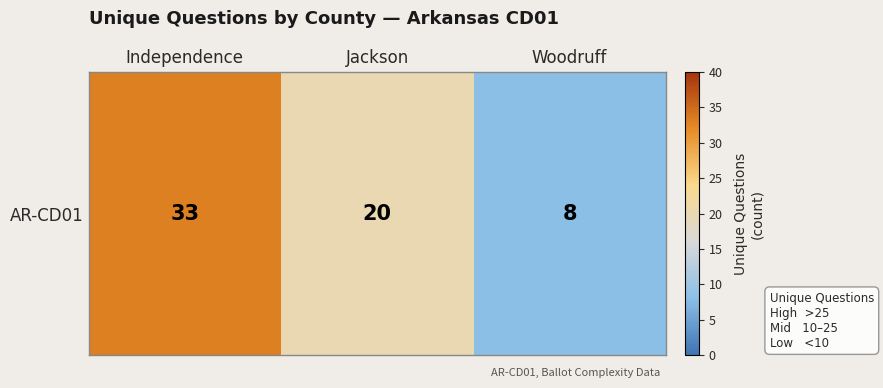

Which label corresponds to the smallest value in the chart?

Woodruff